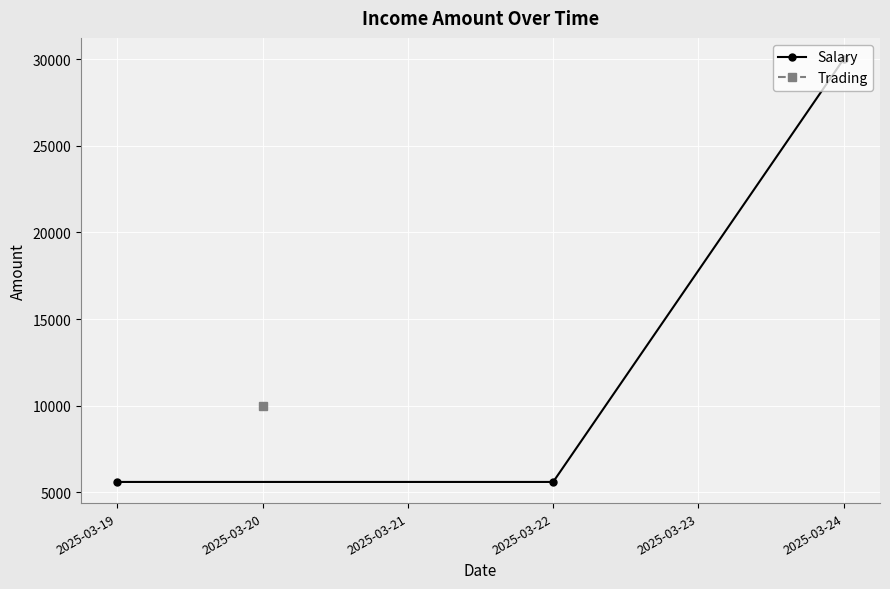

What is the difference between the maximum and minimum values?

24400